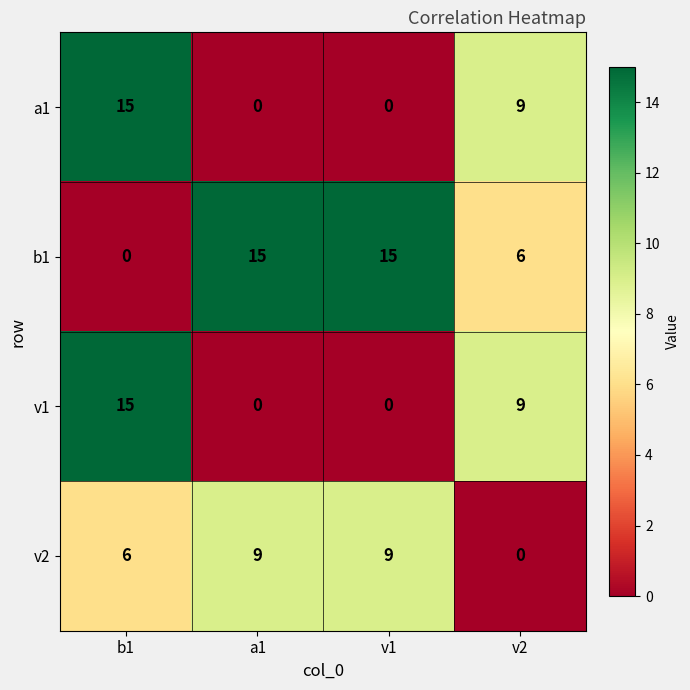

What is the difference between the v1 values at a1 and v2?

9